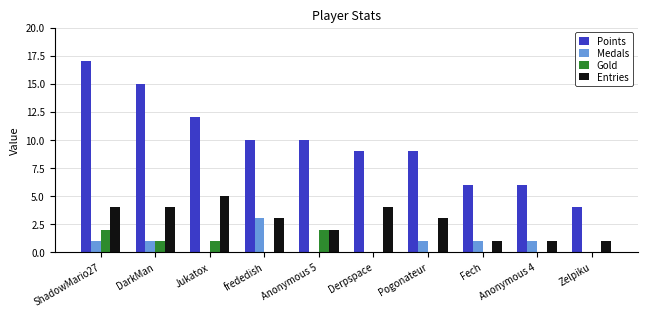

Is it true that Entries equals 5 at Jukatox?

True